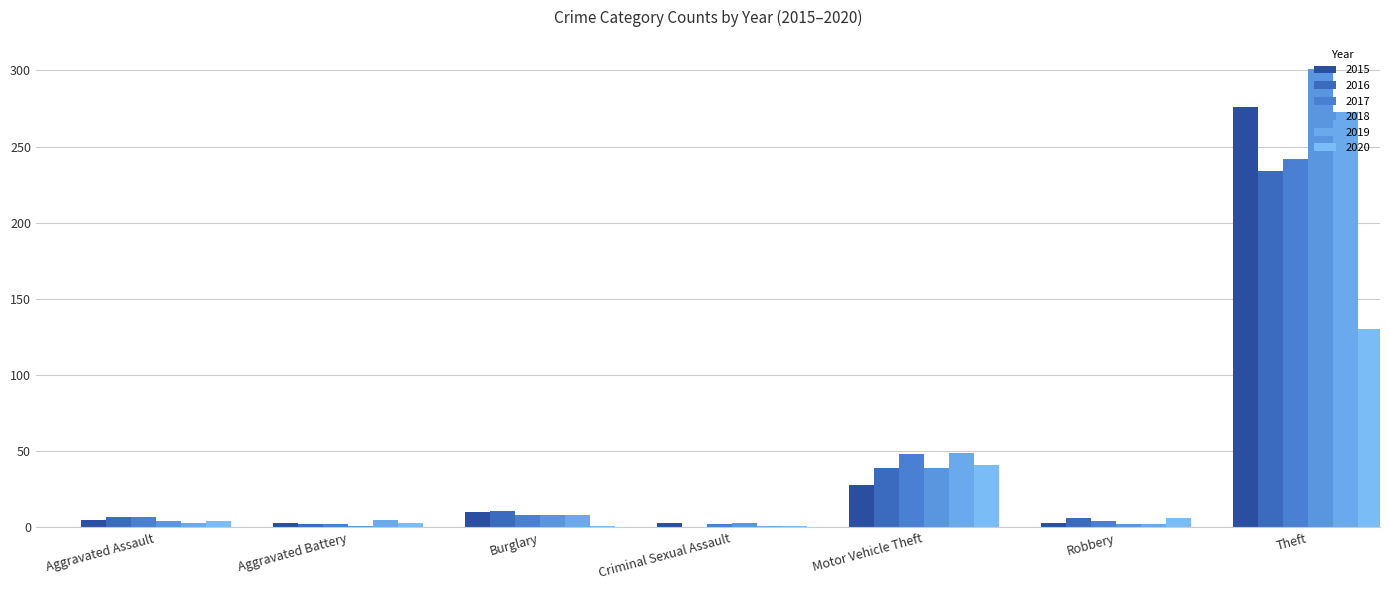

Which label corresponds to the largest value in the chart?

Theft